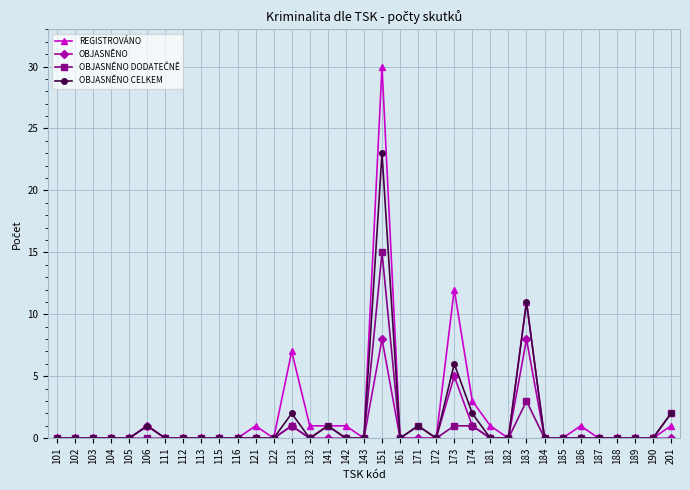

Which series has the largest range (max minus min)?

REGISTROVÁNO